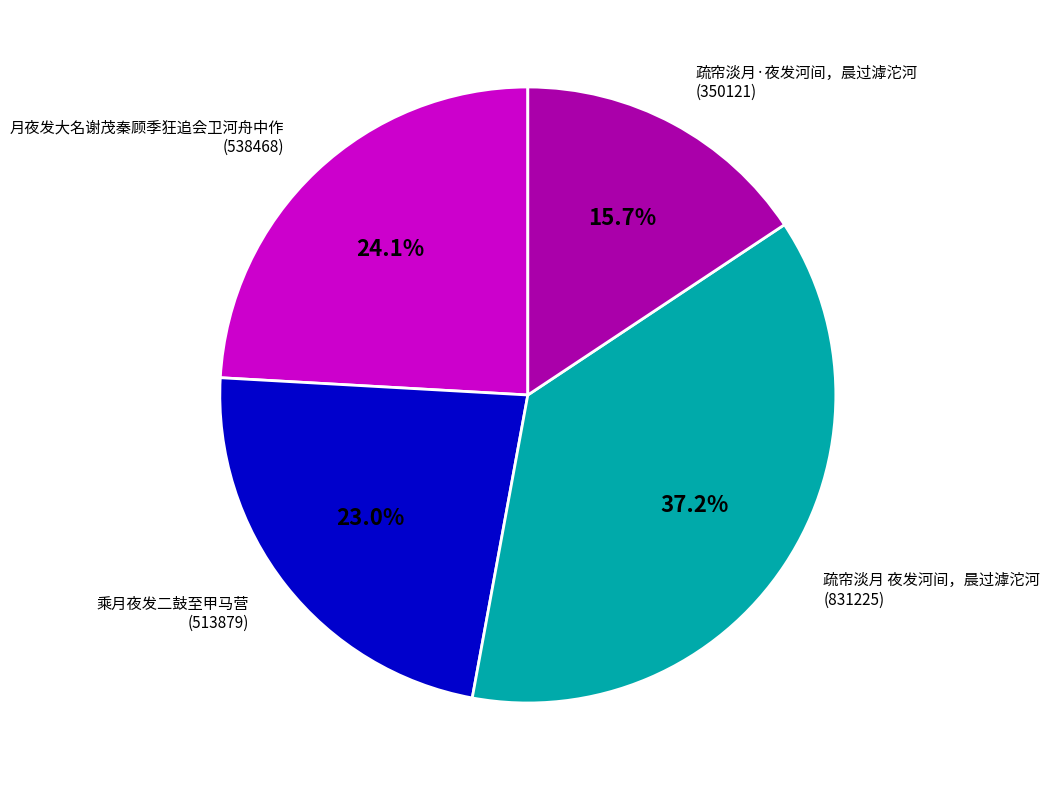

To the nearest percent, what is the combined percentage of 乘月夜发二鼓至甲马营 and 疏帘淡月·夜发河间，晨过滹沱河?

39%